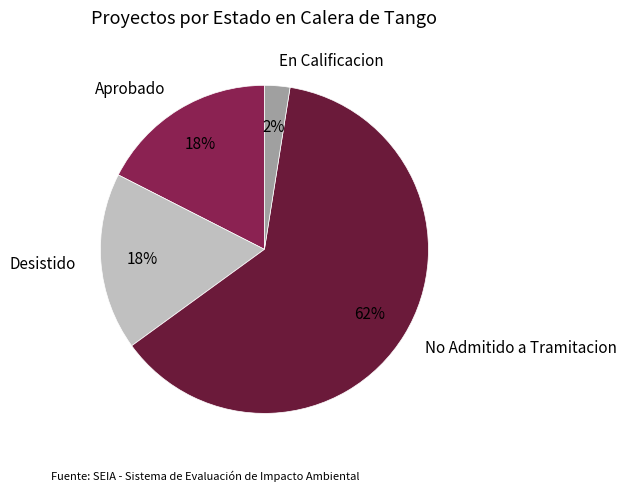

Which category accounts for the majority?

No Admitido a Tramitacion